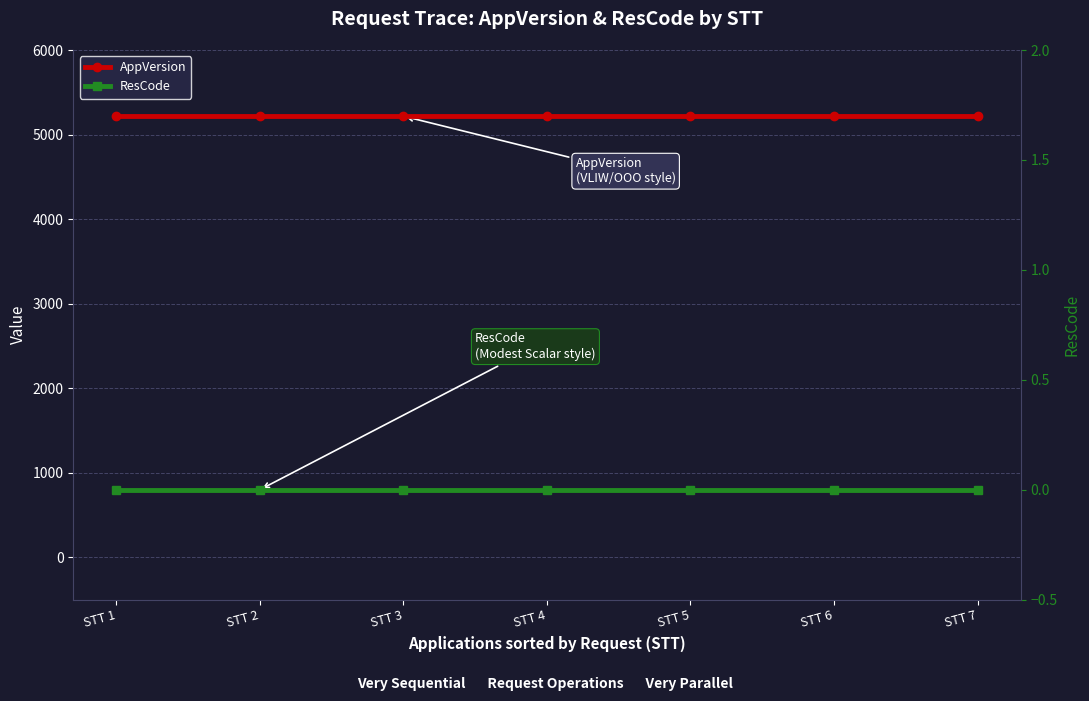

What is the total value across all series at STT 5?

5218